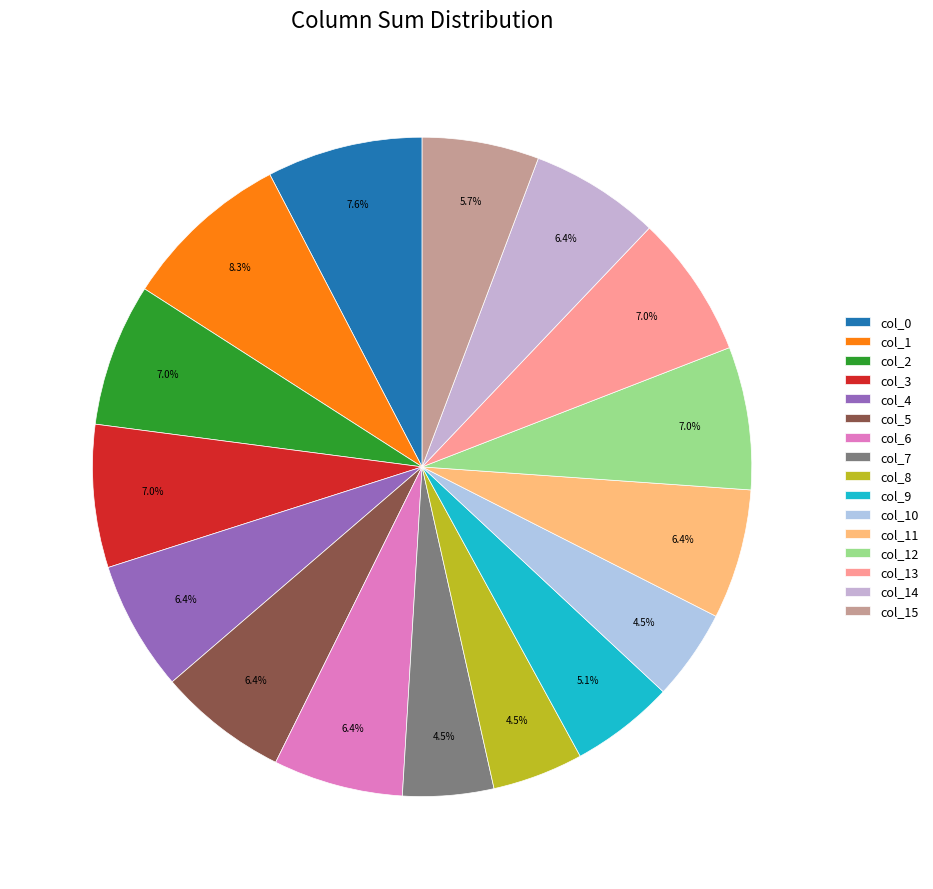

Combined, do col_5 and col_11 account for over 50%?

No